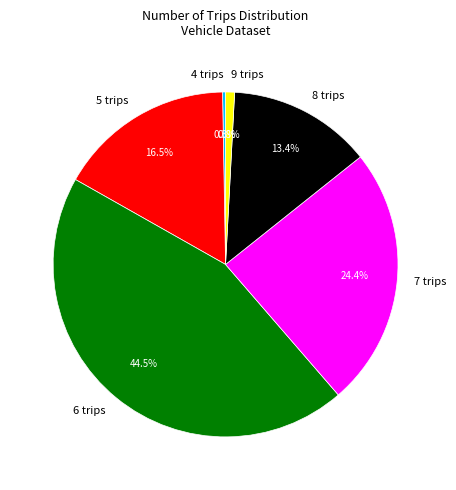

What is the largest slice in the pie chart?

6